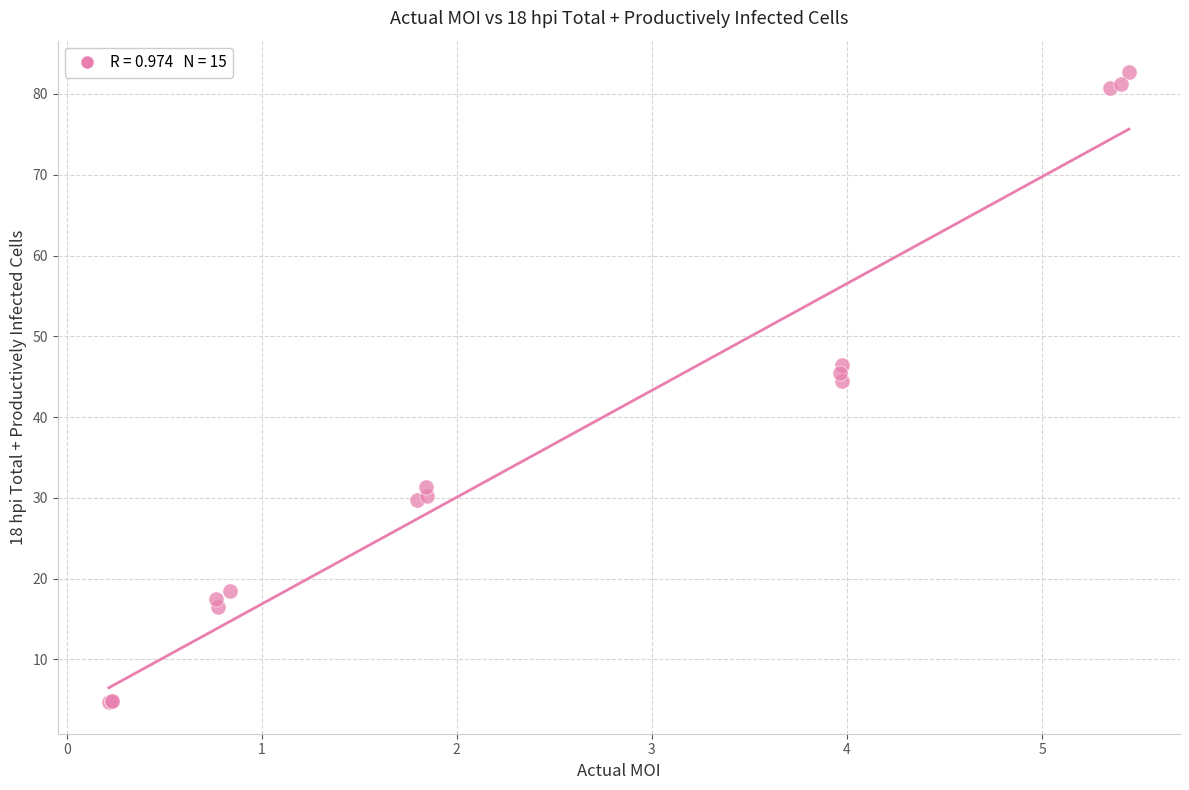

What Y value in the scatter plot is closest to 43?

44.5